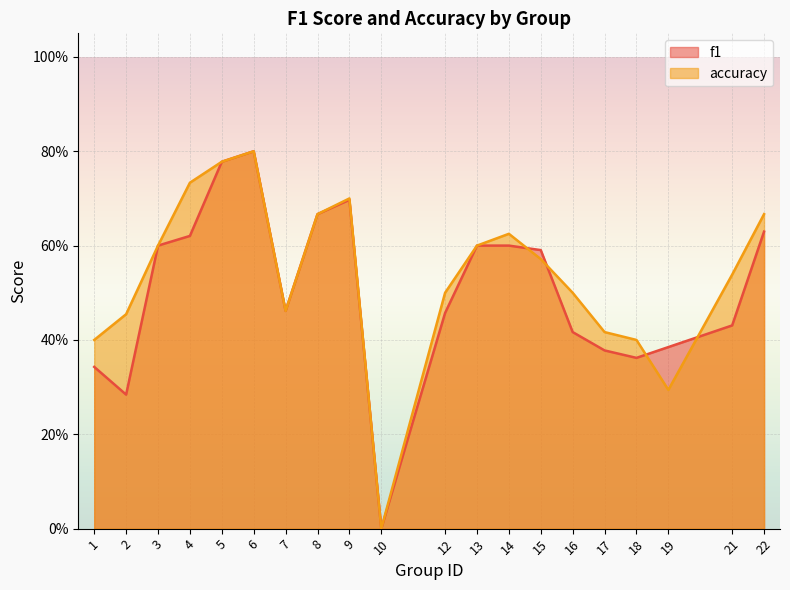

Which label corresponds to the smallest value in the chart?

10